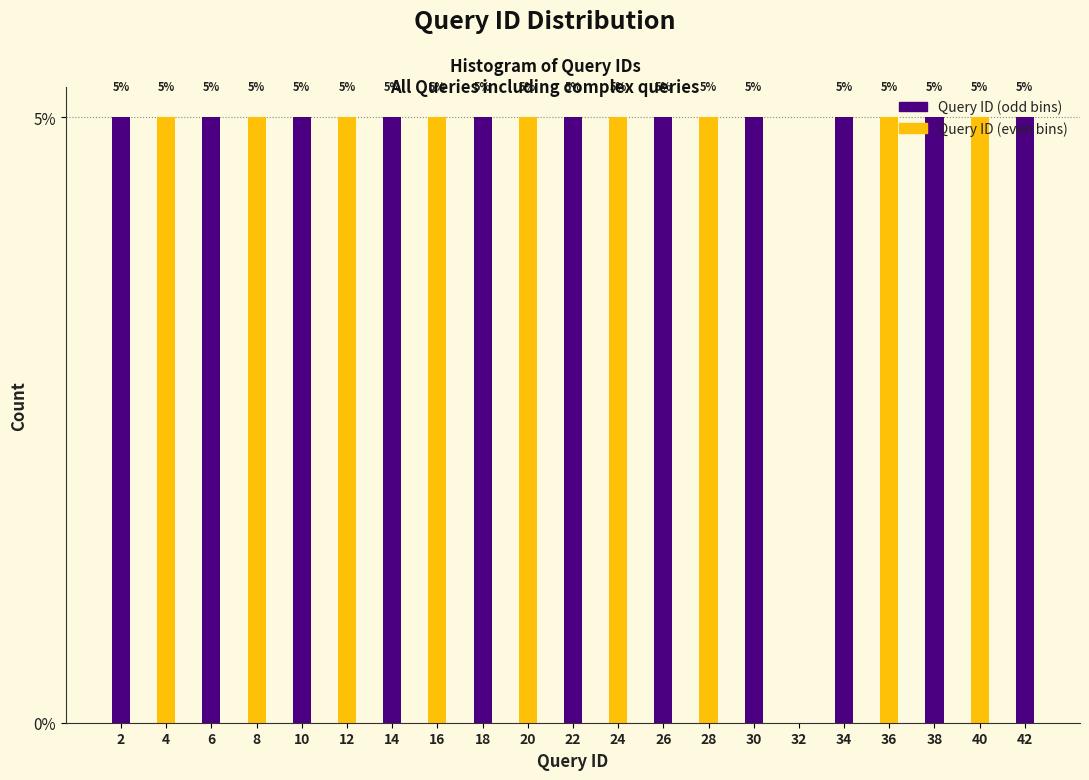

What is the sum of the values at 8 and 14?

10